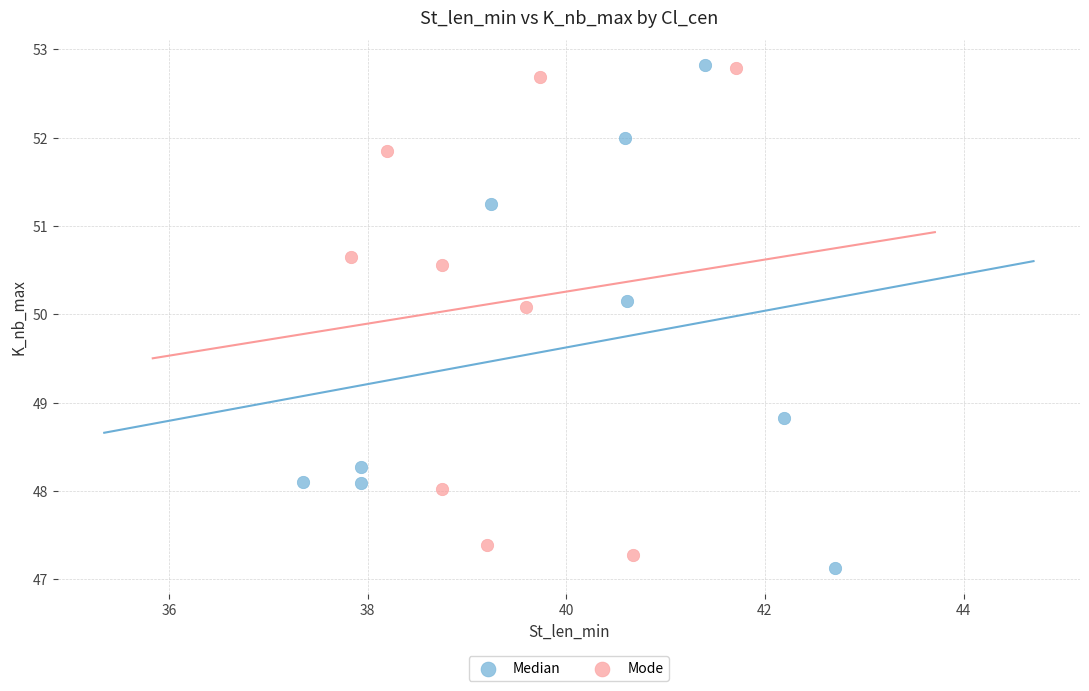

What are all the series names shown in the legend?

Median, Mode